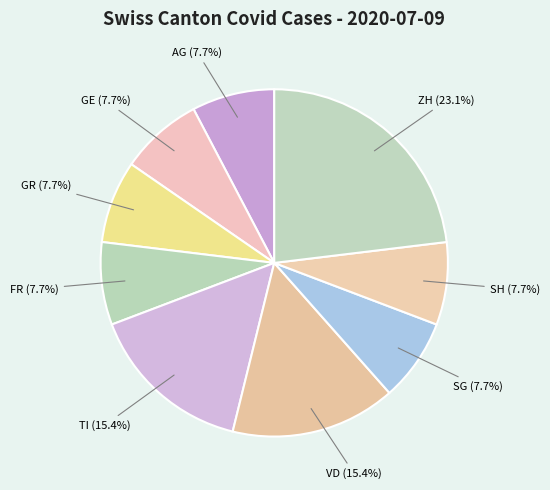

The VD slice represents 26% of the pie. True or false?

False